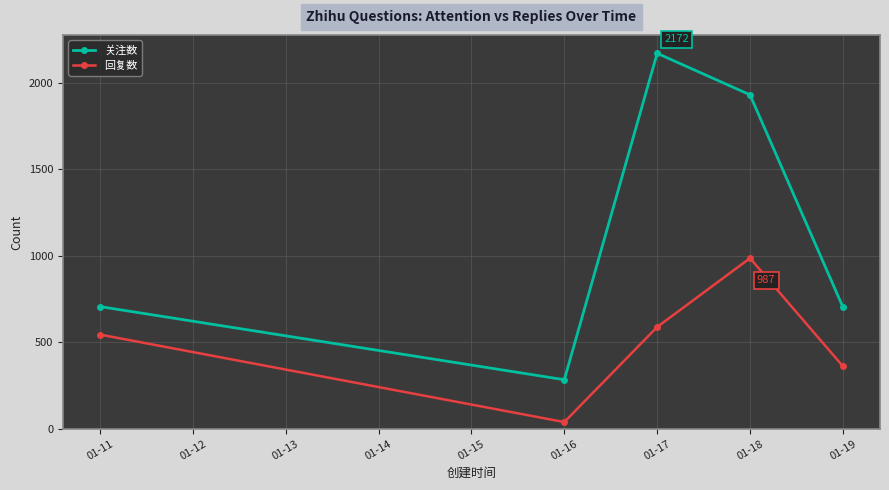

The value of 关注数 at 01-11 is 707. True or false?

True